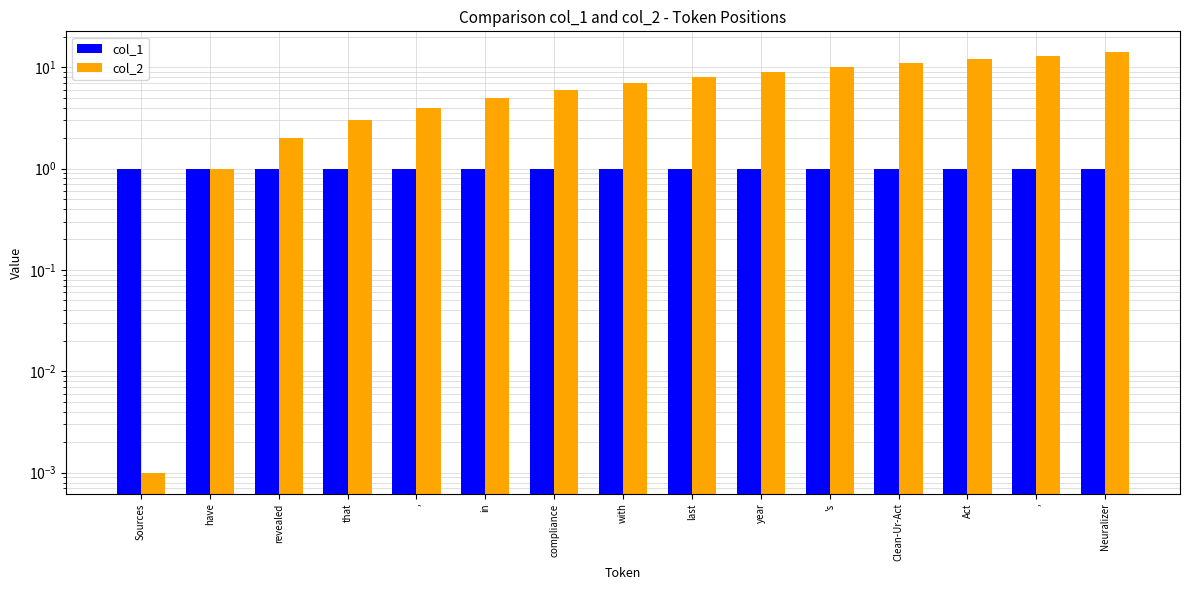

What is the difference between the second highest and minimum values in the col_2 series?

13.0